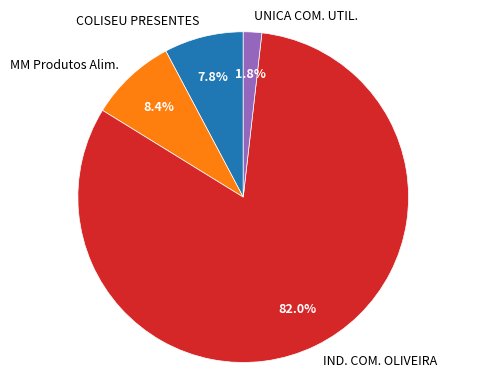

What is the total percentage of COLISEU PRESENTES and UNICA COM. UTIL.?

9.6%